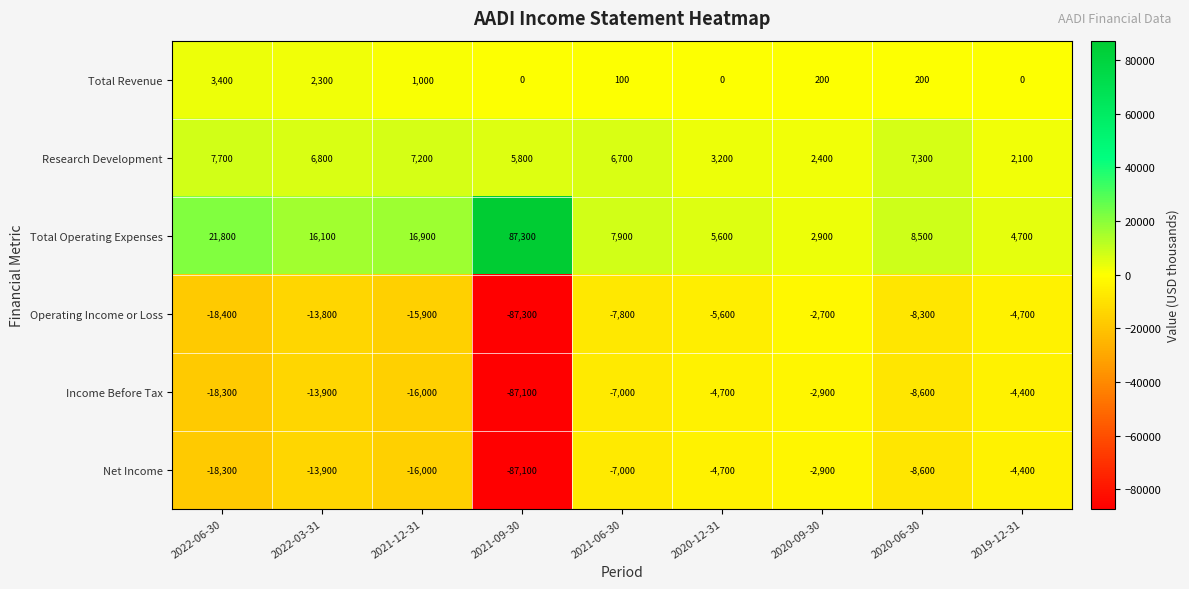

Which category has the highest value across all series?

2021-09-30